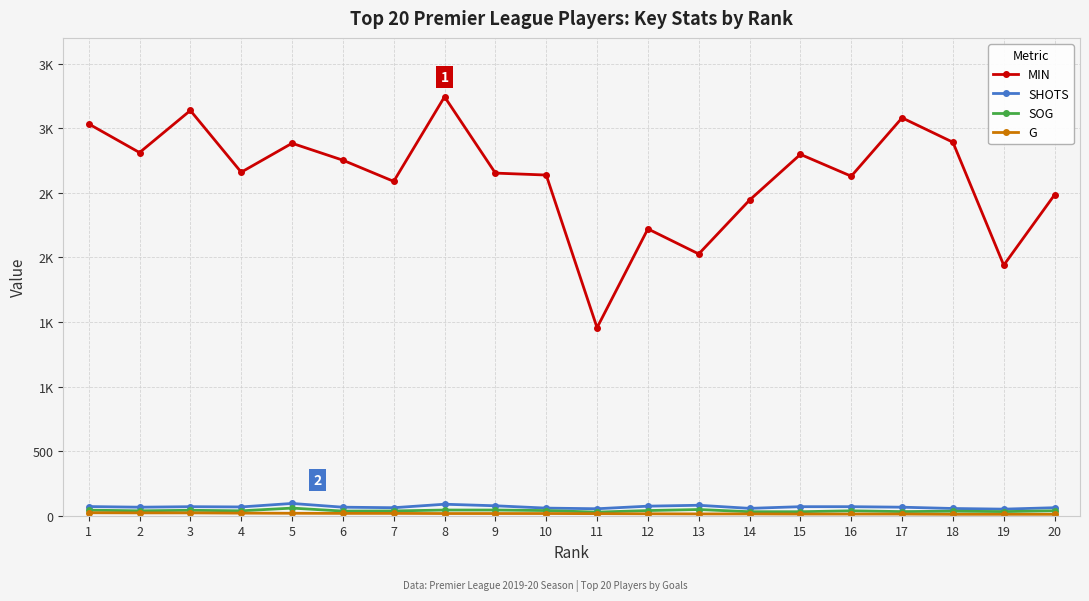

Where is the first local maximum for SHOTS?

3